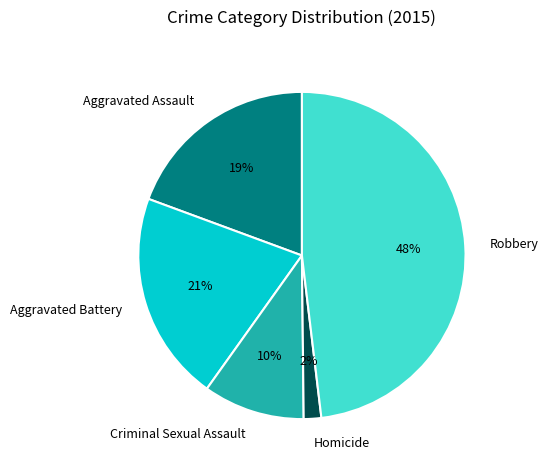

To the nearest percent, what portion does Homicide represent?

2%